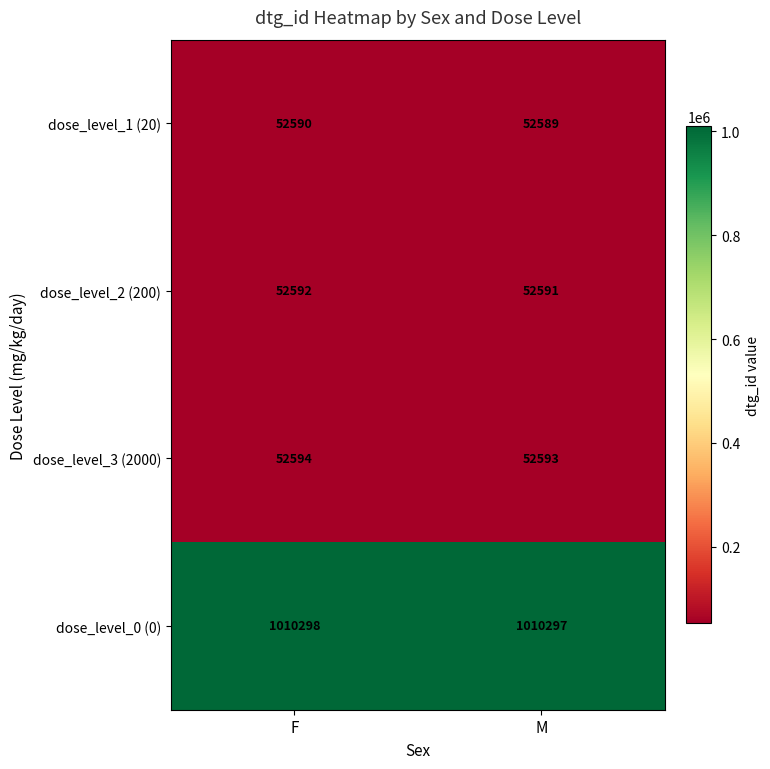

What is the total value across all series at F?

1168074